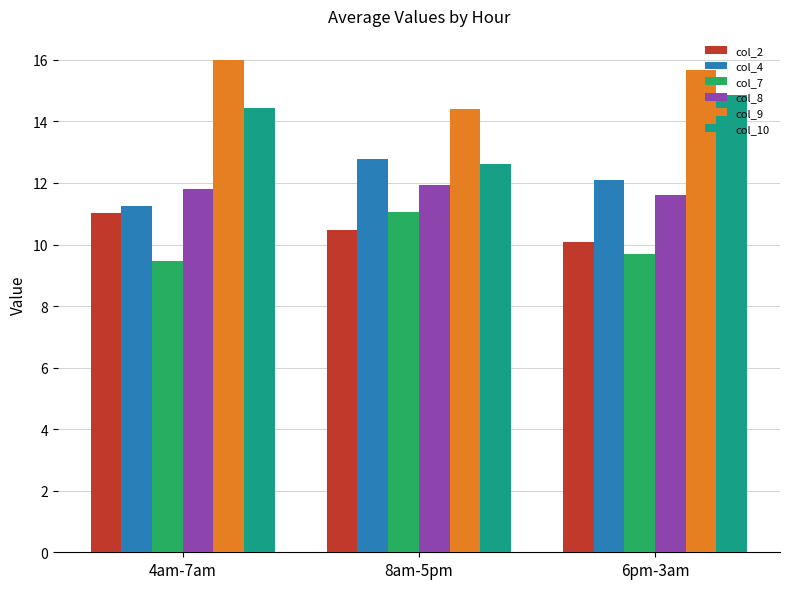

How many distinct data groups are displayed?

6